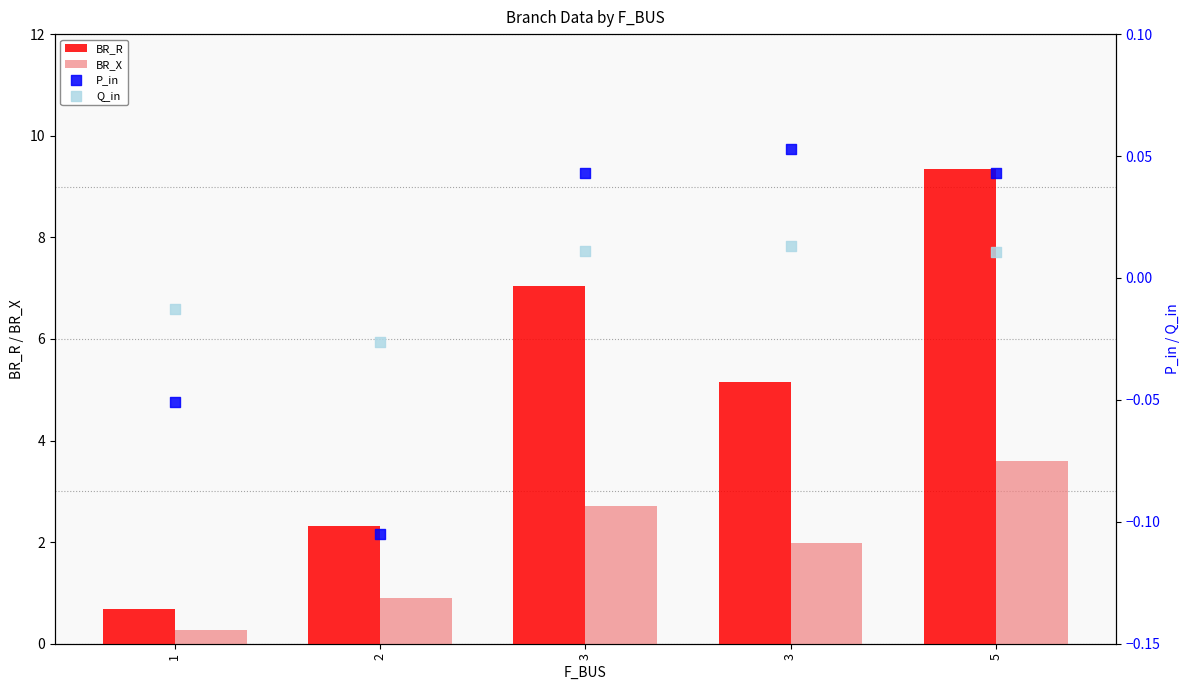

Which series has the largest Y range (max minus min)?

BR_R